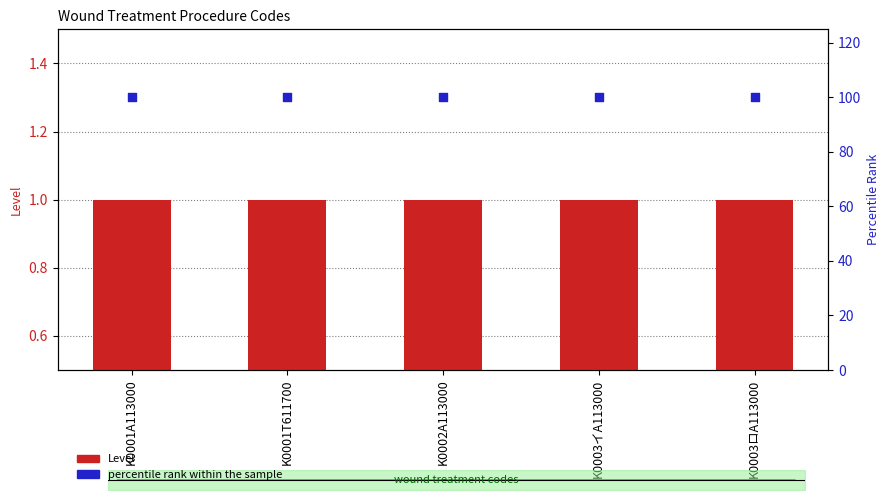

Which series has the largest Y range (max minus min)?

Level